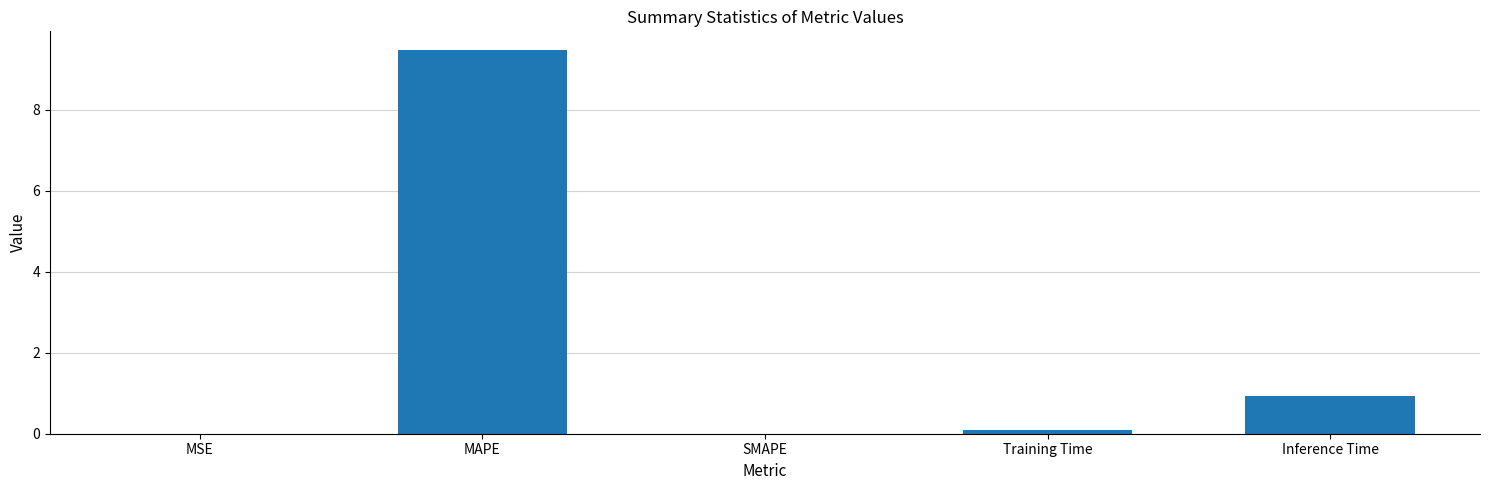

At which label is the value closest to 4?

Inference Time